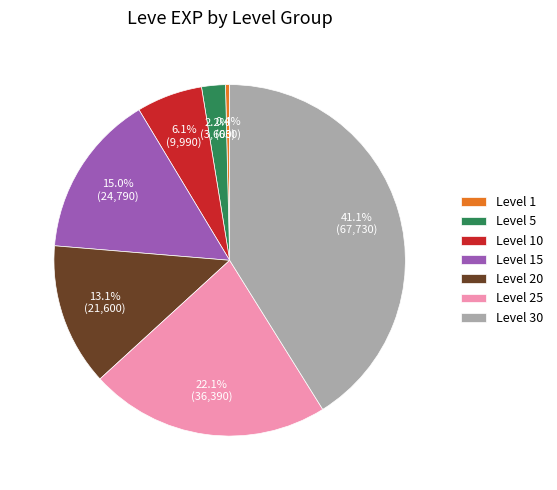

Does any single category account for the majority?

No